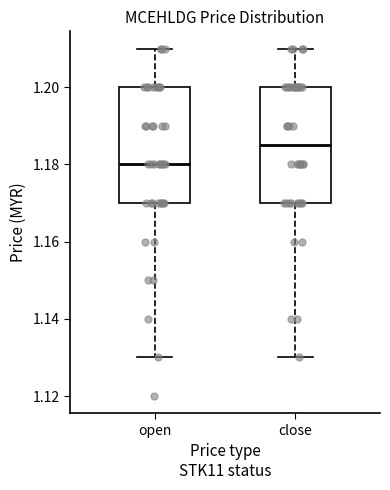

Reading left to right, read every box against the y-axis: the position of its median line, the range the box covers, and the ends of its whiskers. The values are not printed on the chart, so give them approximately, as read against the axis.

open: median 1.180, box 1.170 to 1.200, whiskers 1.130 to 1.210
close: median 1.186, box 1.170 to 1.200, whiskers 1.130 to 1.210